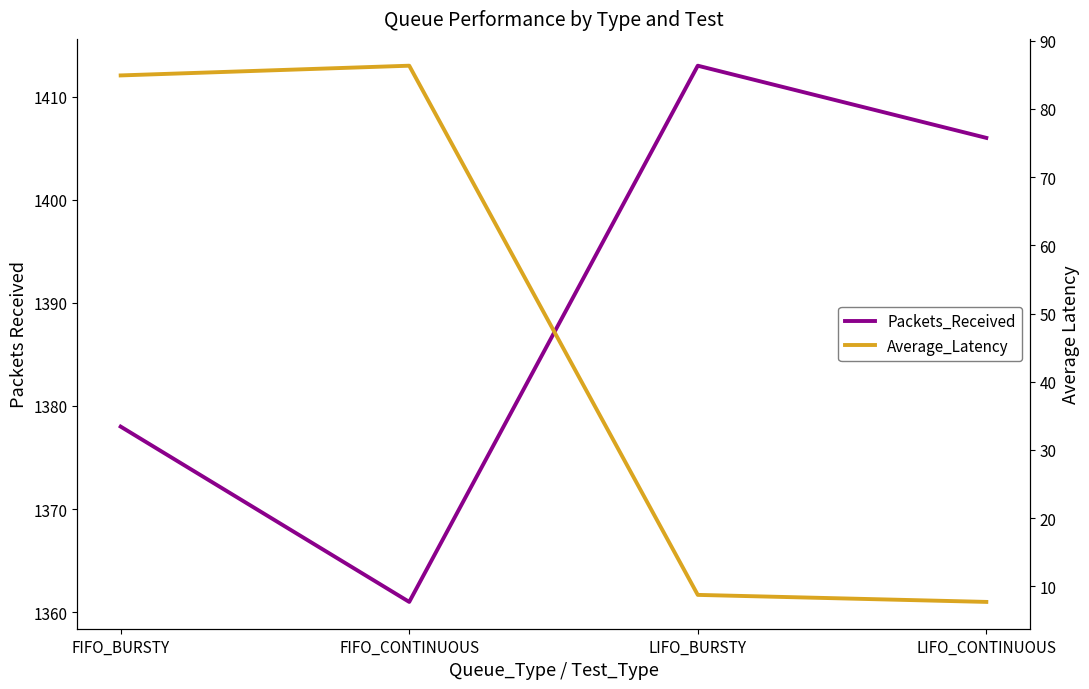

At how many categories does at least one series exceed 723?

4